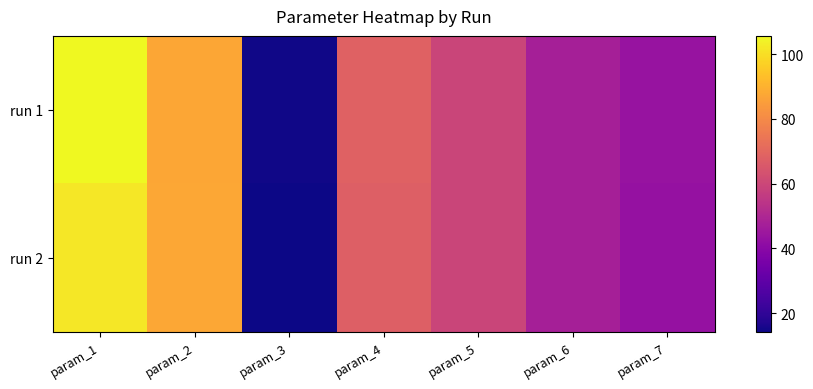

Rank the series at param_4 from lowest to highest value.

run 2, run 1